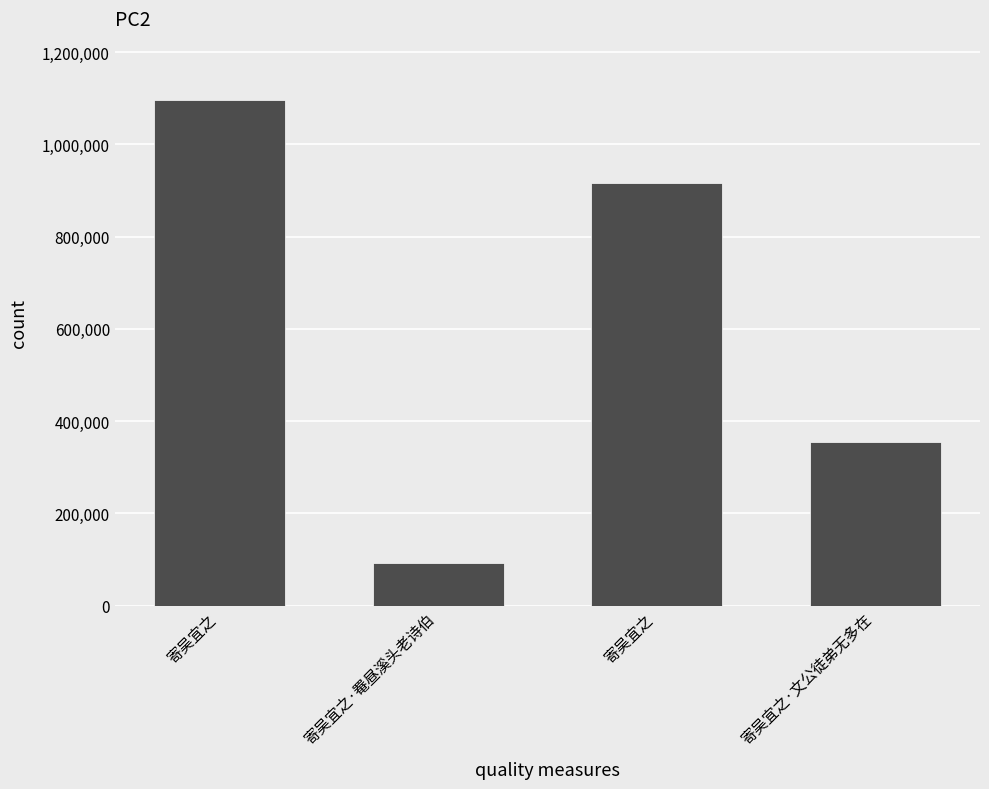

Which has a higher value, 寄吴宜之·罨昼溪头老诗伯 or 寄吴宜之·文公徒弟无多在?

寄吴宜之·文公徒弟无多在